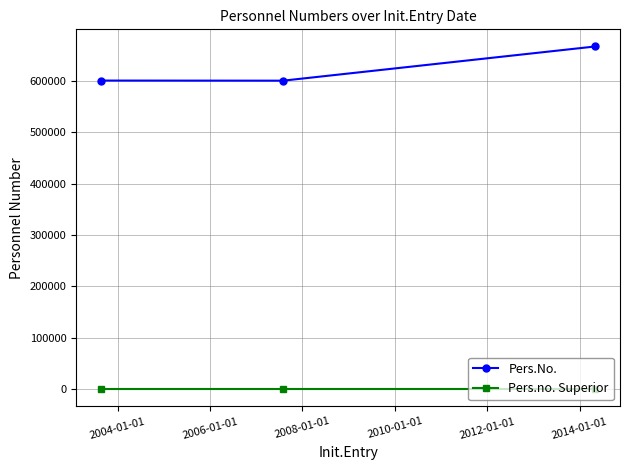

List the series in order of their peak value, highest first.

Pers.No., Pers.no. Superior